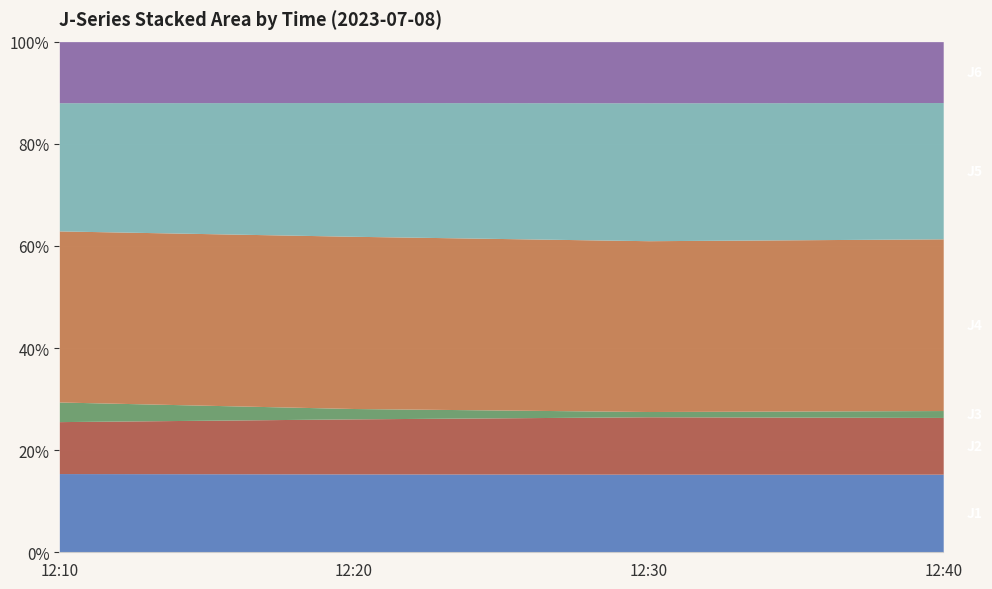

Rank the series by their maximum value, from highest to lowest.

J4, J5, J1, J6, J2, J3